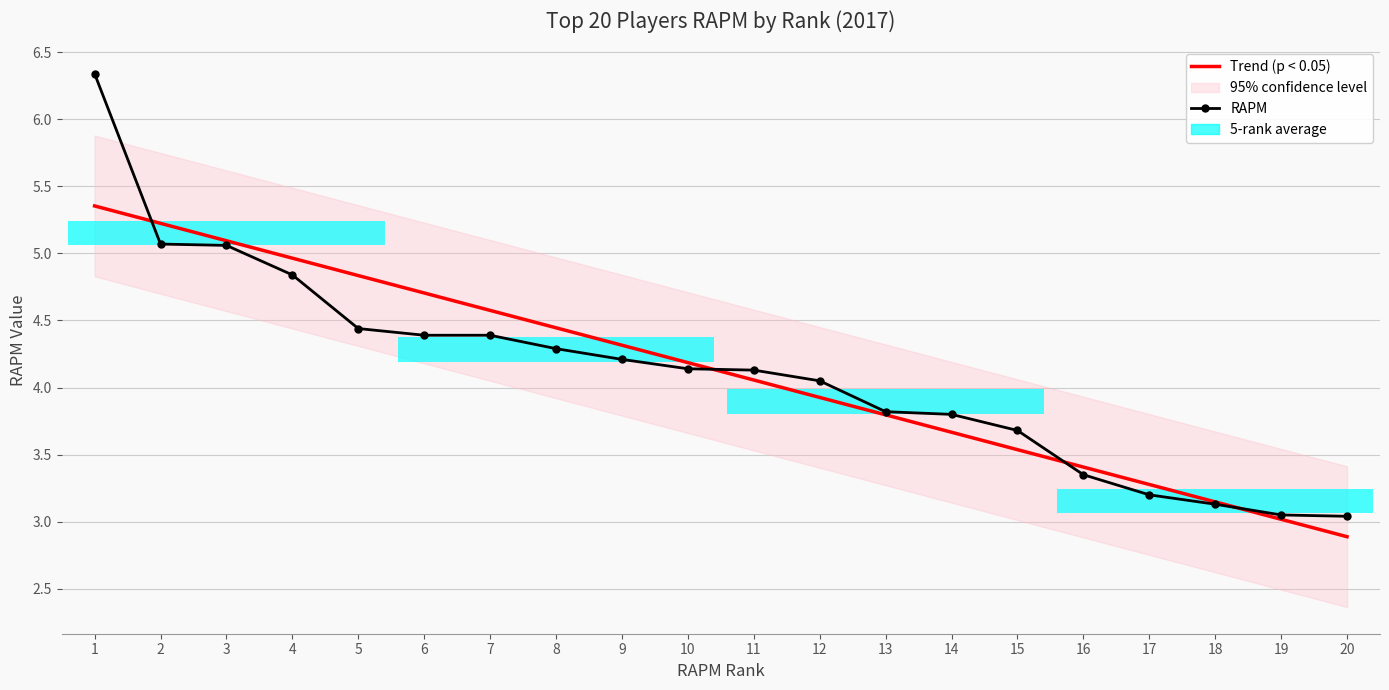

At which label does Trend (p < 0.05) reach its minimum?

20